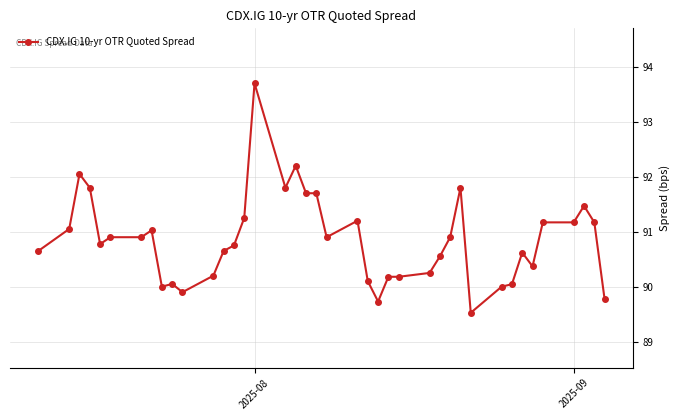

What is the greatest value displayed?

93.7